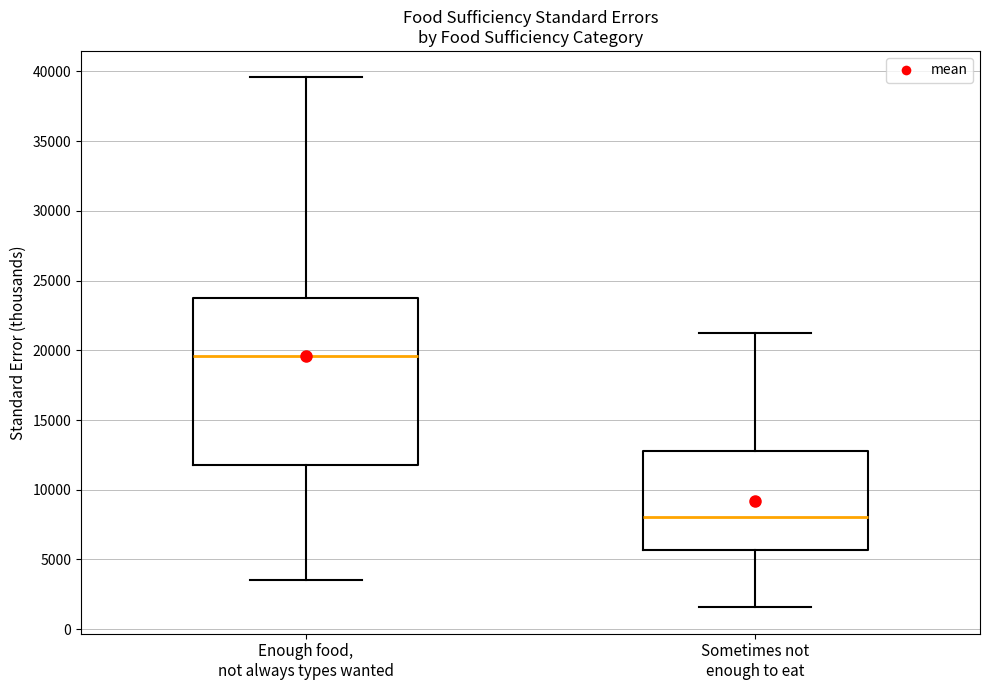

Where is the upper edge of the box for Sometimes not enough to eat on the y-axis? The values are not printed on the chart, so give them approximately, as read against the axis.

13000